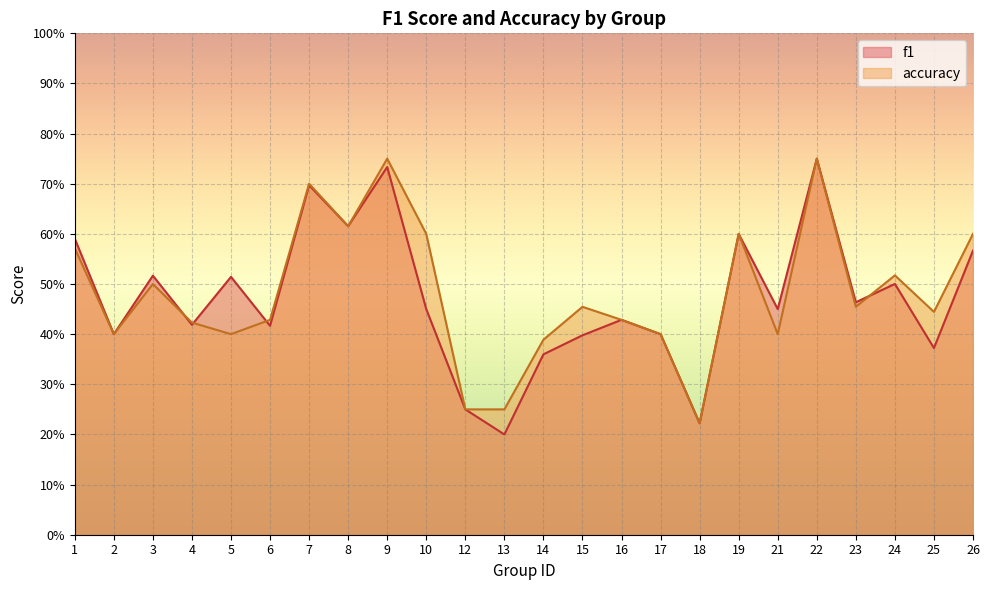

What is the smallest value displayed?

0.2